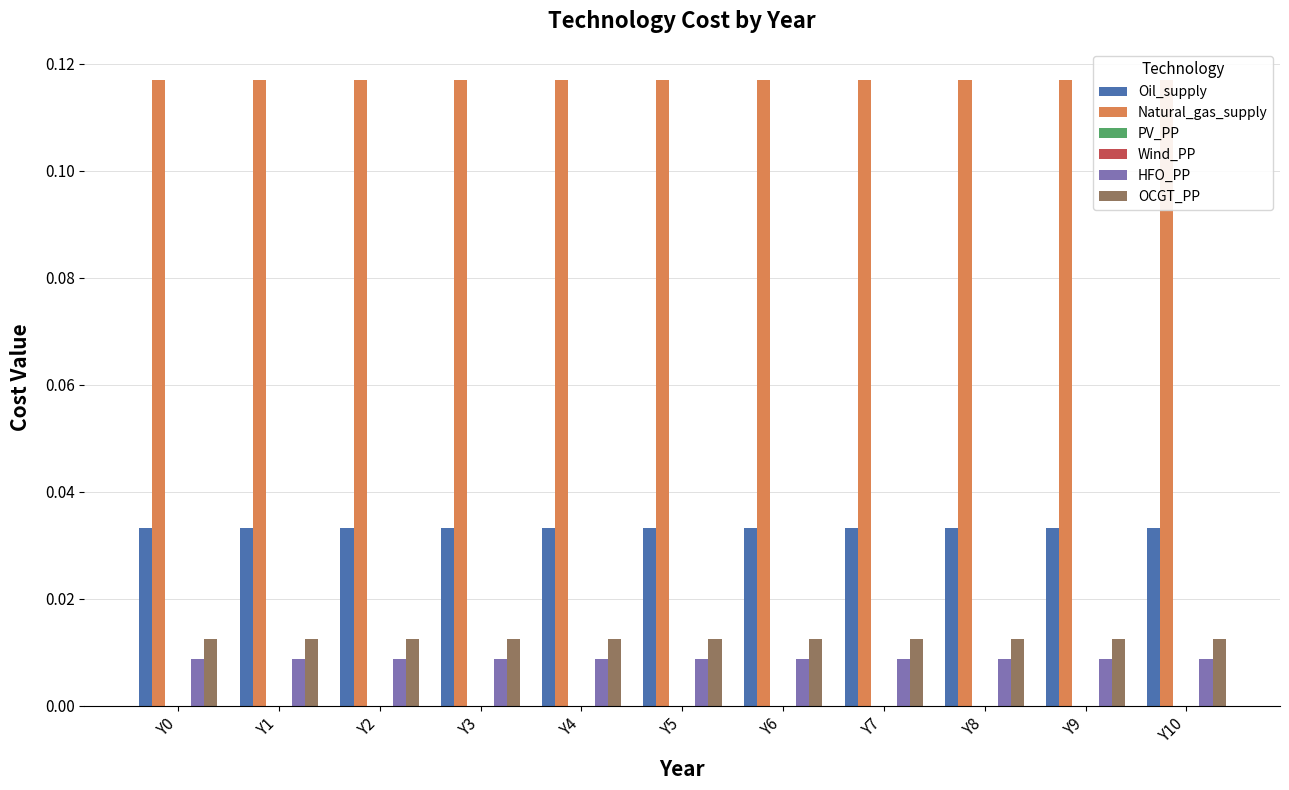

Which label corresponds to the largest value in the chart?

Y0